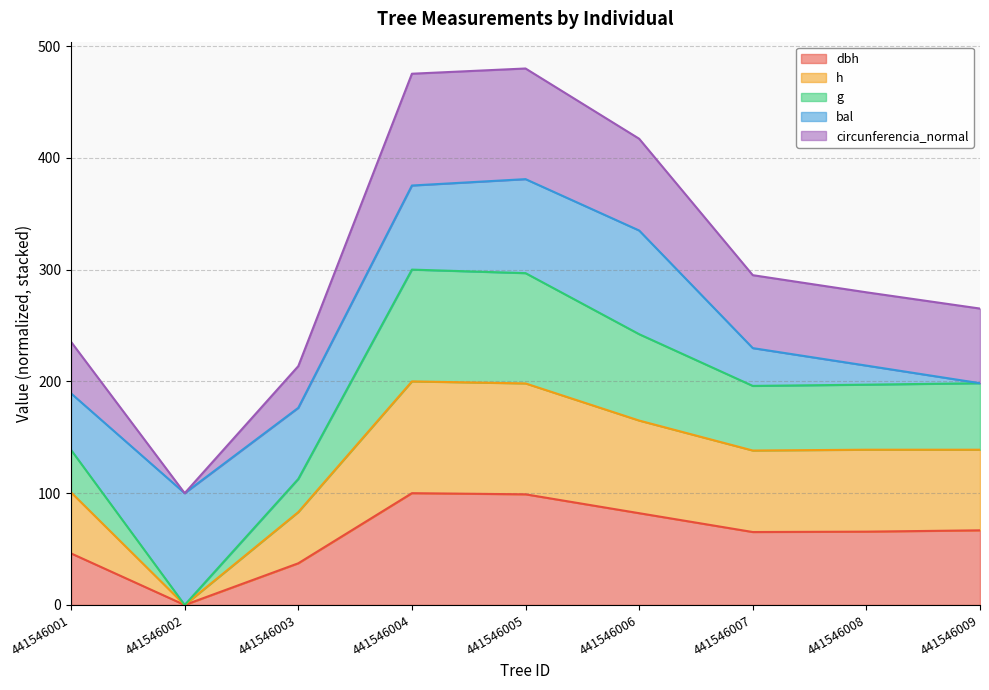

At how many categories does at least one series exceed 191?

6